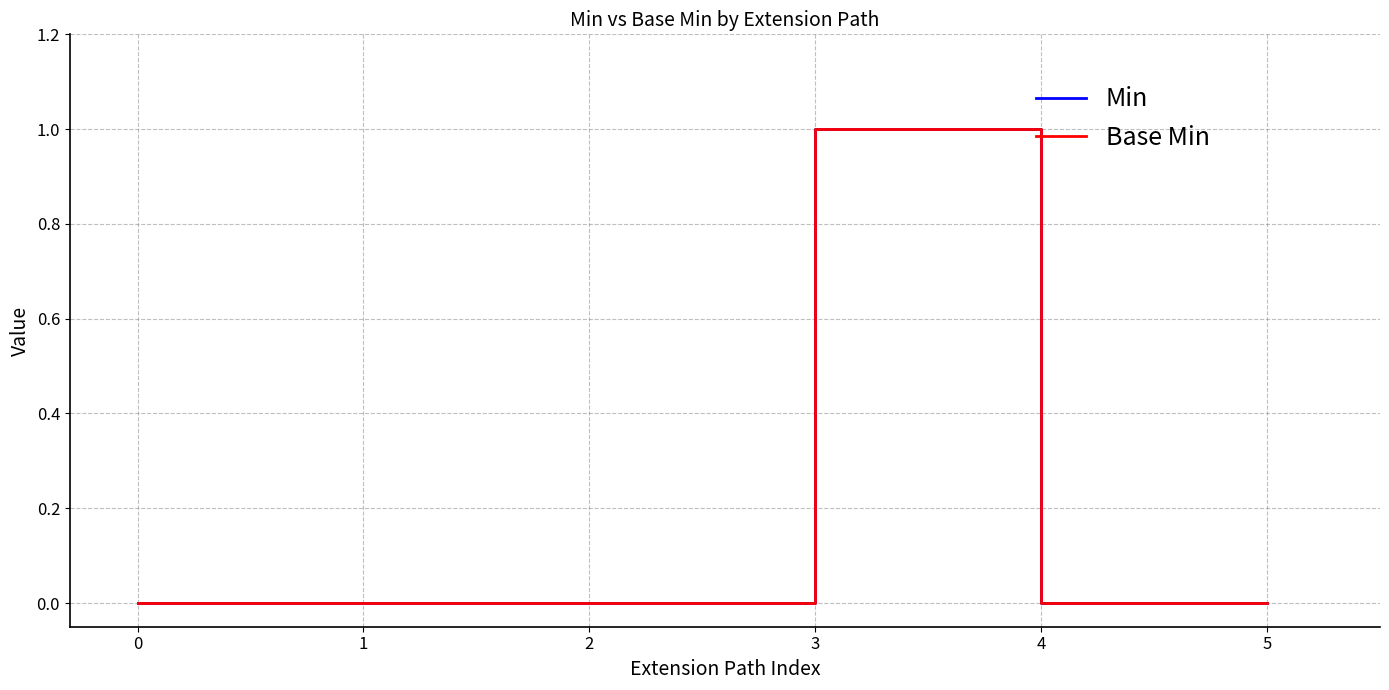

What is the difference between the maximum and minimum values in the Base Min series?

1